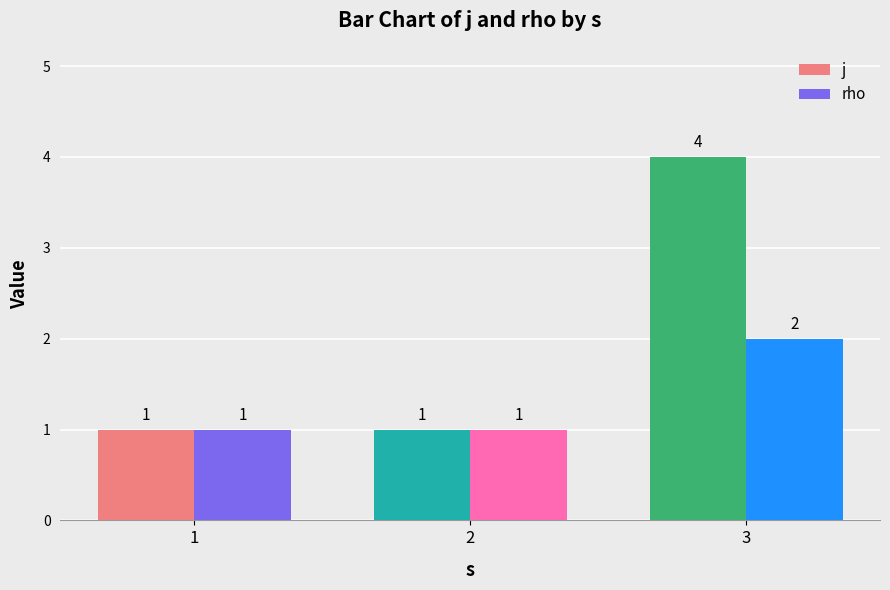

What is the value of the j bar at the 3rd from the left?

4